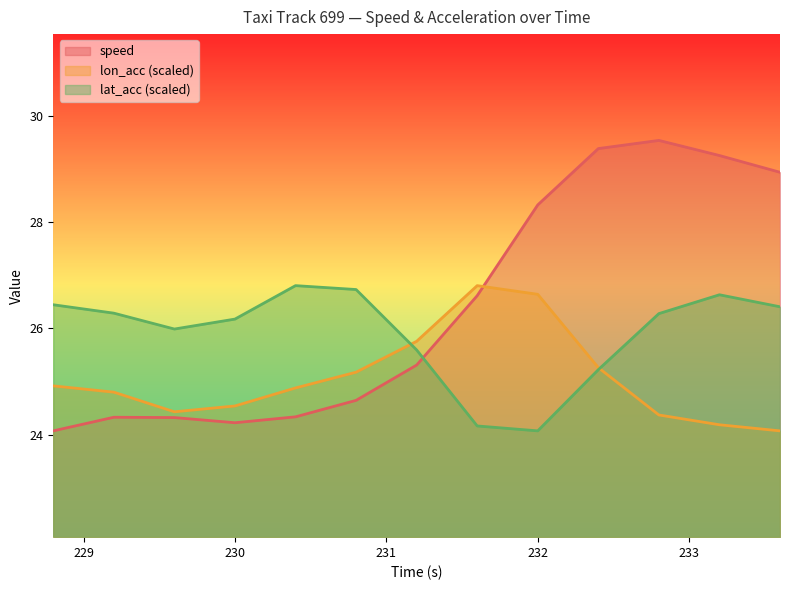

True or false: speed has a value of 39.7 at 232.

False